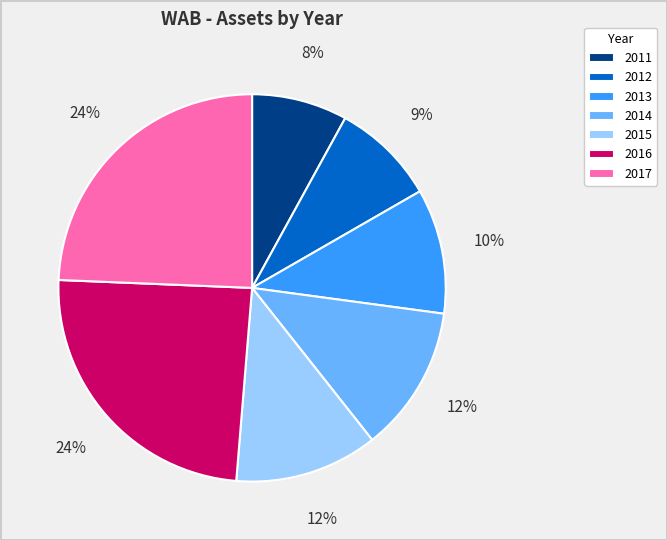

How many slices are in this pie chart?

7